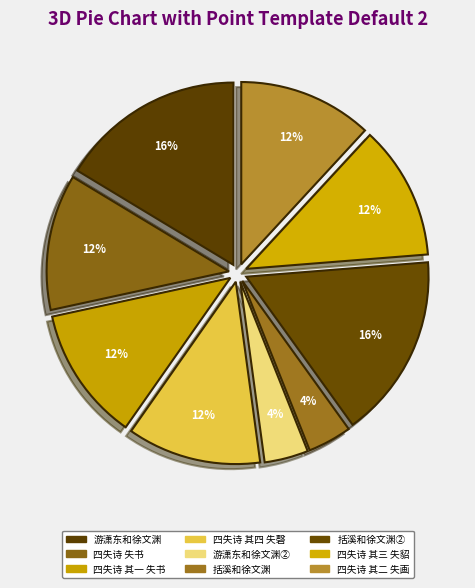

Which category has the smallest portion of the pie?

括溪和徐文渊 (232541)